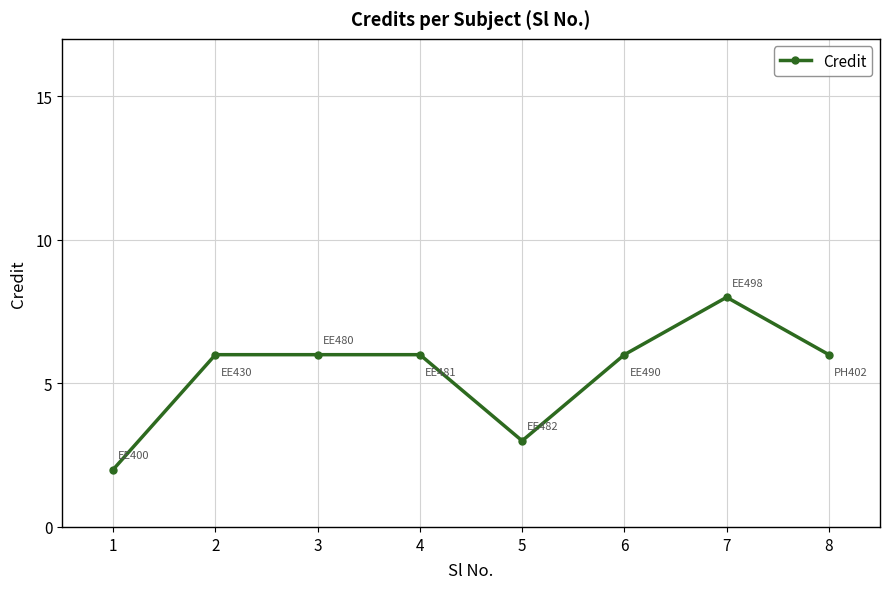

What is the ratio of the value at 4 to the value at 8?

1.0